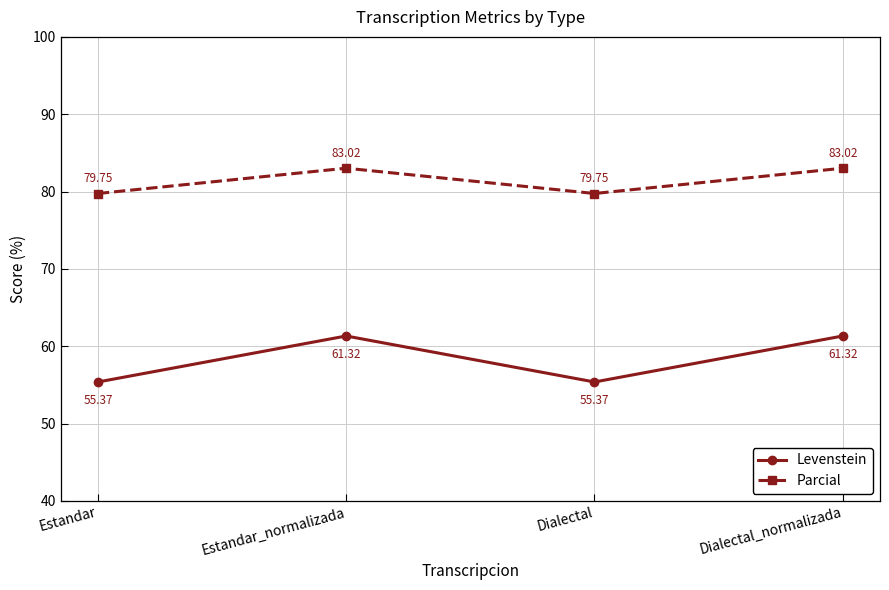

What is the sum of the Levenstein values at Estandar and Dialectal_normalizada?

116.7